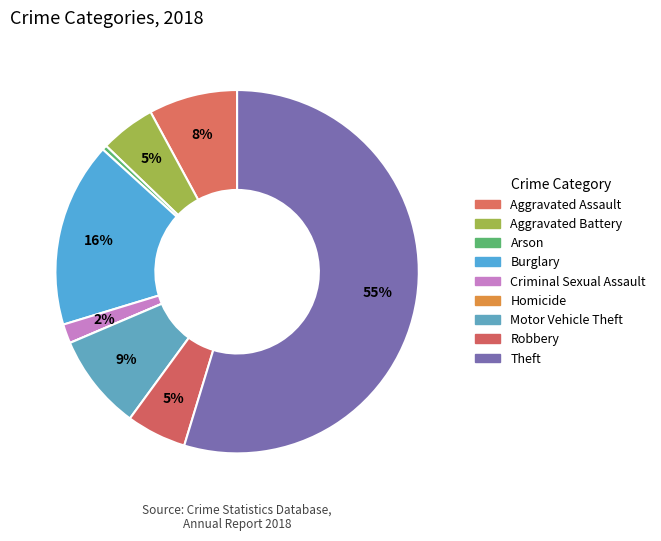

What portion of the pie excludes Aggravated Battery?

95.1%